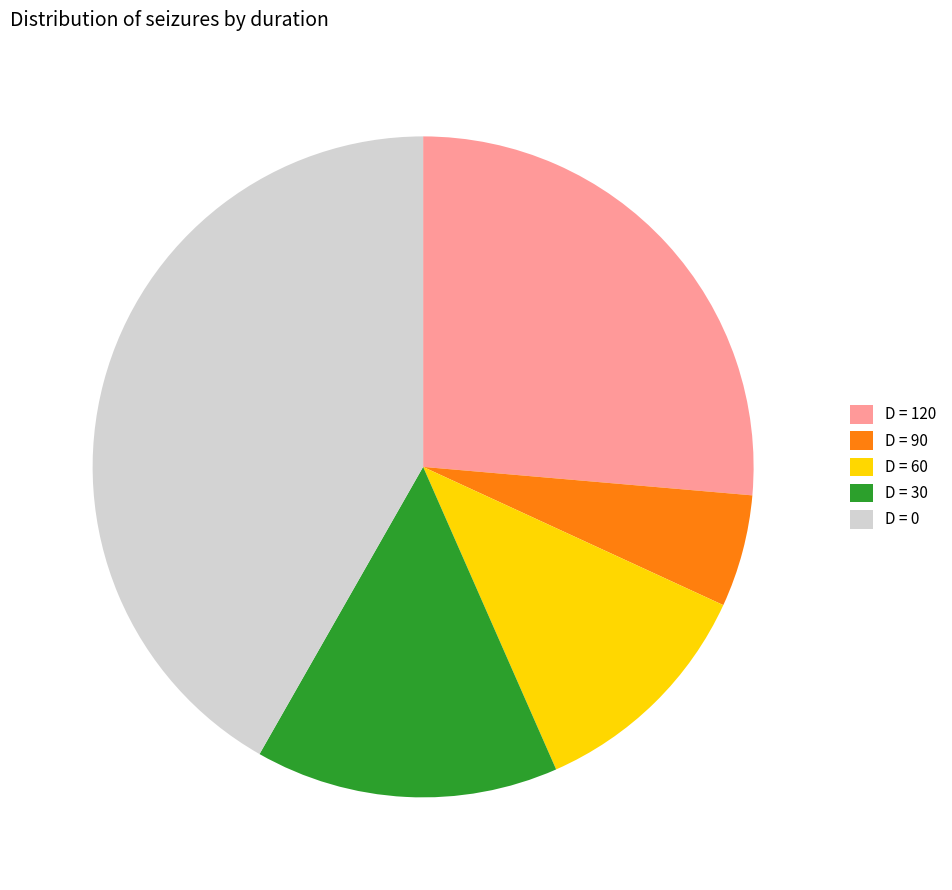

Which category has the smallest portion of the pie?

D = 90